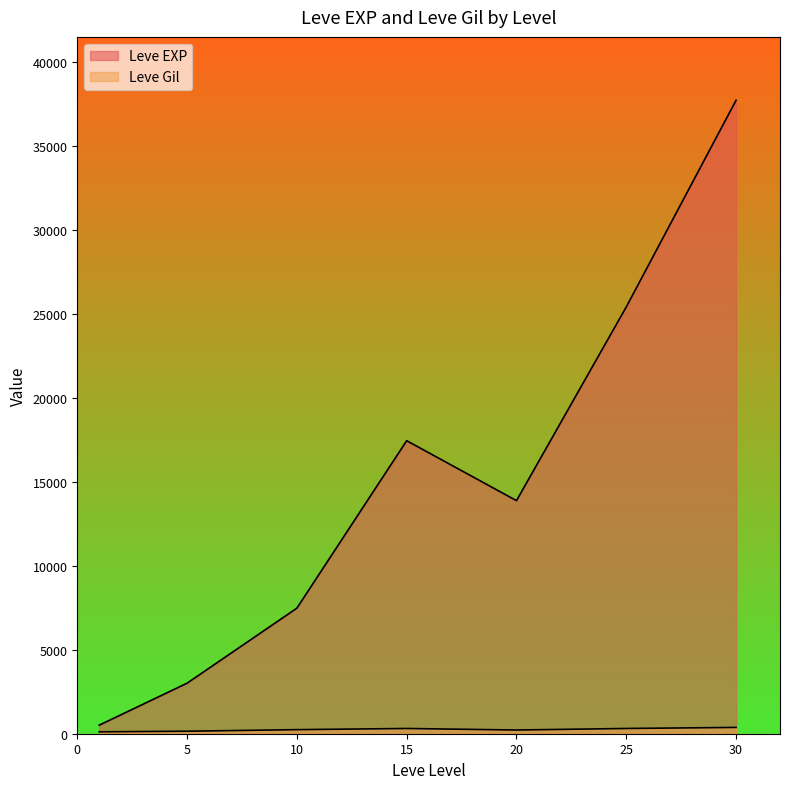

Is it true that Leve EXP equals 5265 at 5?

False